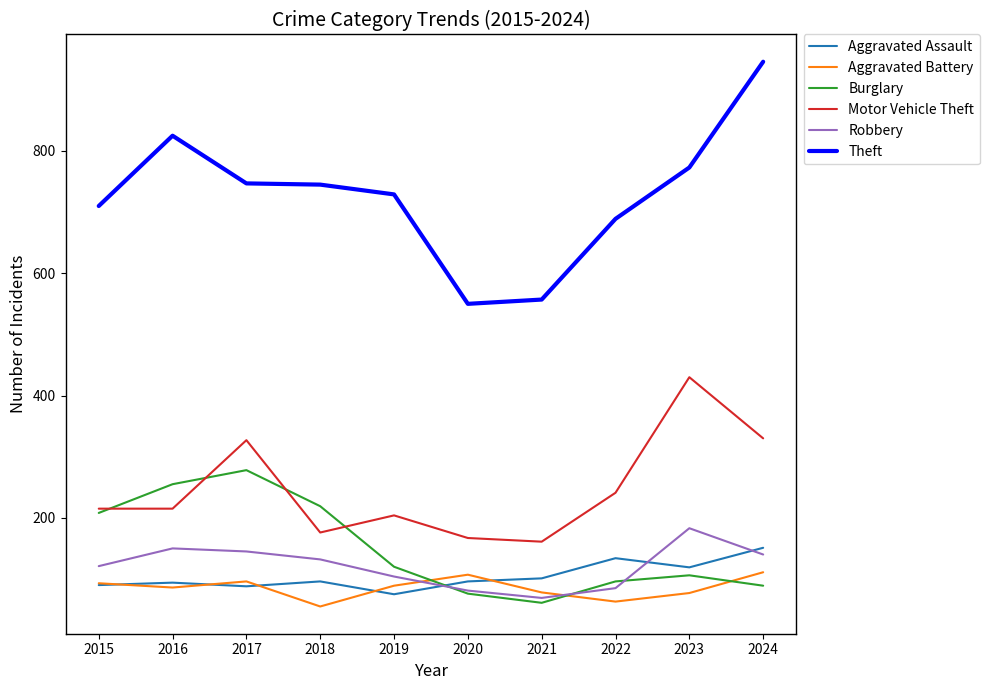

What is the difference between the maximum and second lowest values in the Aggravated Assault series?

63